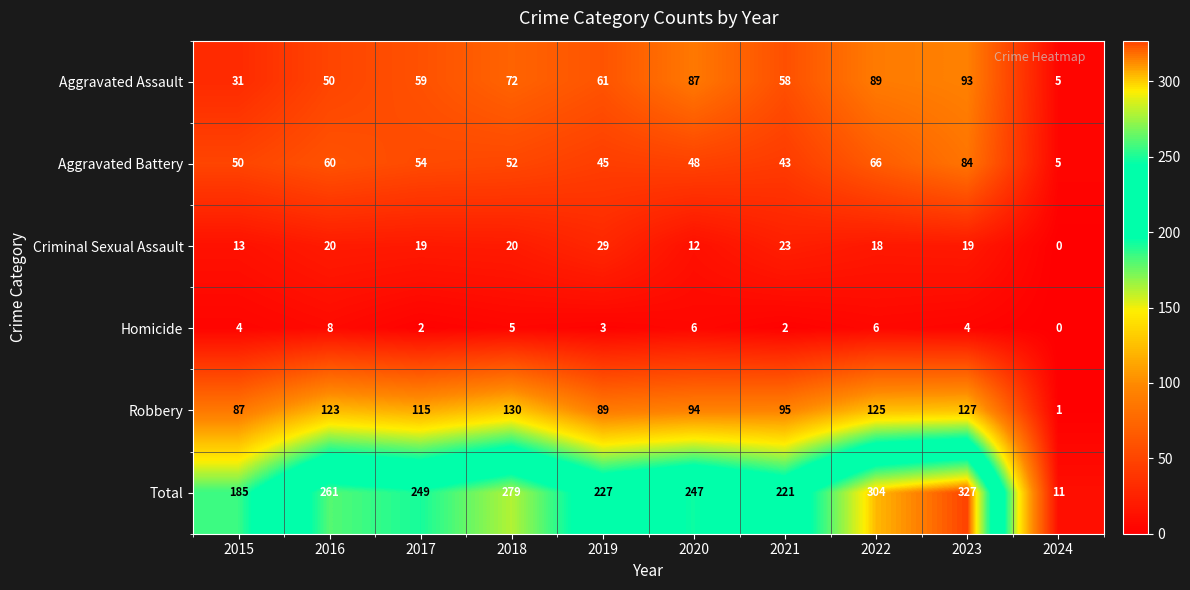

What is the difference between the second highest and minimum values in the Robbery series?

126